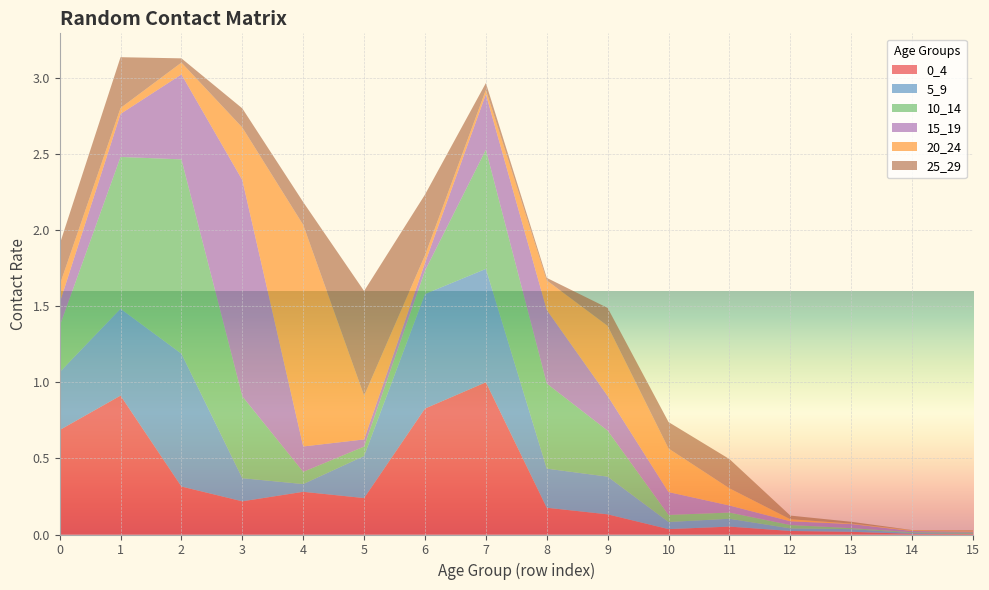

Reading left to right, extract all data points from this chart.

0_4: 0=0.7	1=0.9	2=0.3	3=0.2	4=0.3	5=0.2	6=0.8	7=1.0	8=0.2	9=0.1	10=0.0	11=0.1	12=0.0	13=0.0	14=0.0	15=0.0
5_9: 0=0.4	1=0.6	2=0.9	3=0.2	4=0.1	5=0.3	6=0.8	7=0.7	8=0.3	9=0.2	10=0.0	11=0.1	12=0.0	13=0.0	14=0.0	15=0.0
10_14: 0=0.3	1=1.0	2=1.3	3=0.5	4=0.1	5=0.1	6=0.2	7=0.8	8=0.6	9=0.3	10=0.0	11=0.0	12=0.0	13=0.0	14=0.0	15=0.0
15_19: 0=0.2	1=0.3	2=0.6	3=1.4	4=0.2	5=0.0	6=0.1	7=0.4	8=0.5	9=0.2	10=0.2	11=0.0	12=0.0	13=0.0	14=0.0	15=0.0
20_24: 0=0.1	1=0.0	2=0.1	3=0.3	4=1.5	5=0.3	6=0.1	7=0.0	8=0.2	9=0.5	10=0.3	11=0.1	12=0.0	13=0.0	14=0.0	15=0.0
25_29: 0=0.3	1=0.3	2=0.0	3=0.1	4=0.1	5=0.7	6=0.4	7=0.0	8=0.0	9=0.1	10=0.2	11=0.2	12=0.0	13=0.0	14=0.0	15=0.0